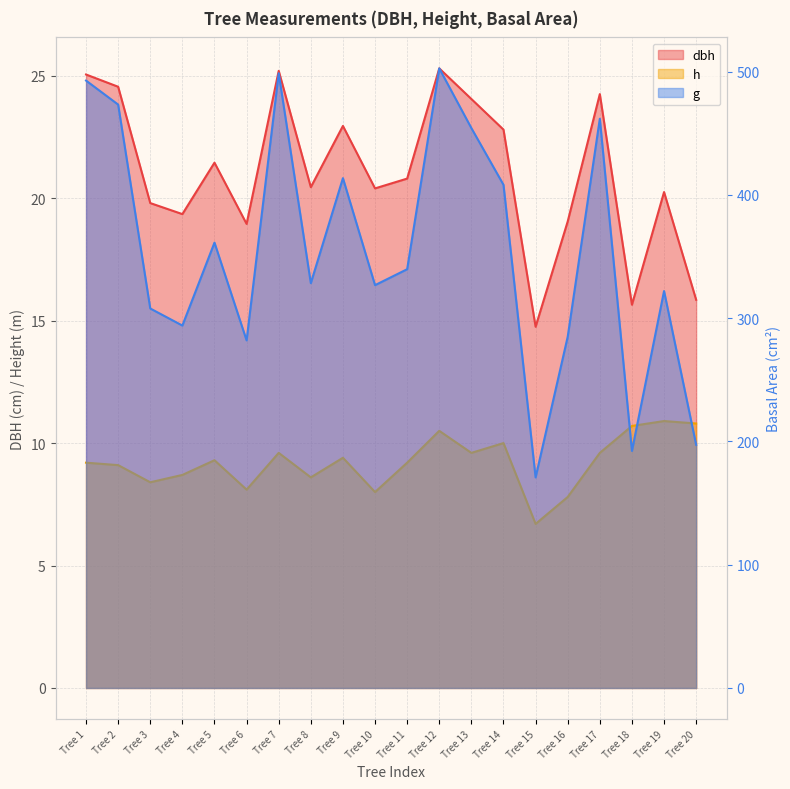

True or false: h has a value of 8.7 at Tree 4.

True